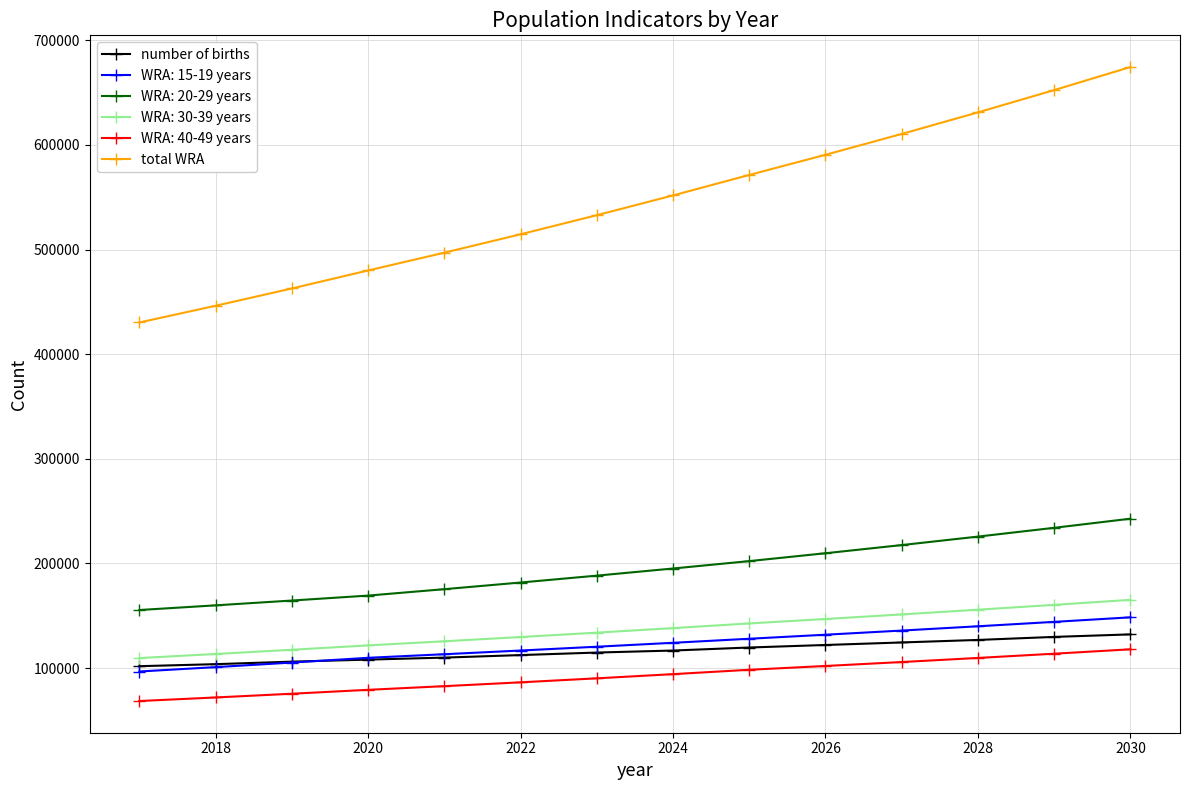

True or false: total WRA and number of births cross at least once.

False